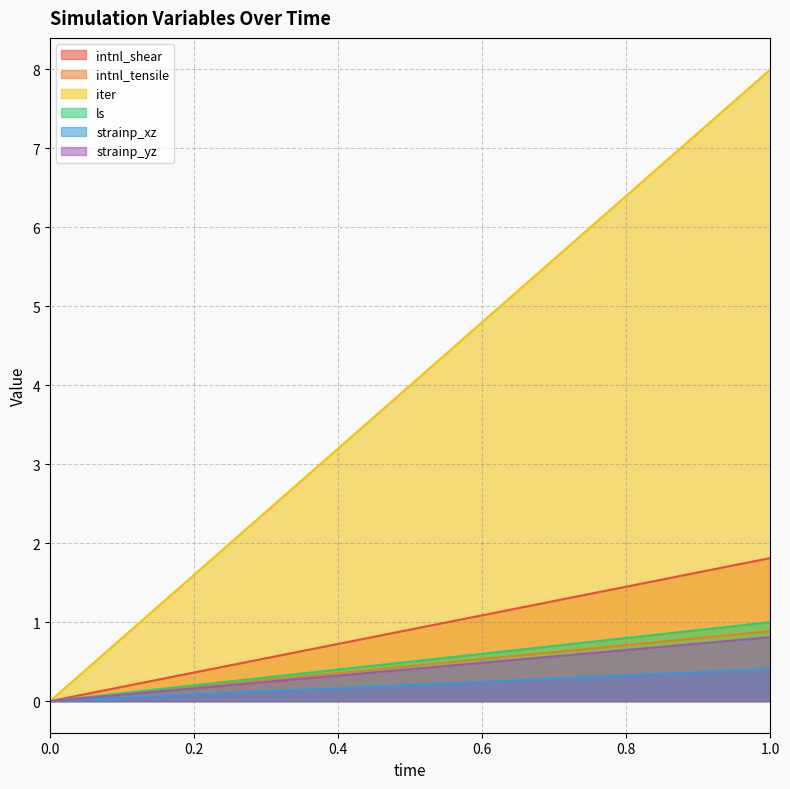

Which label corresponds to the largest value in the chart?

1.0